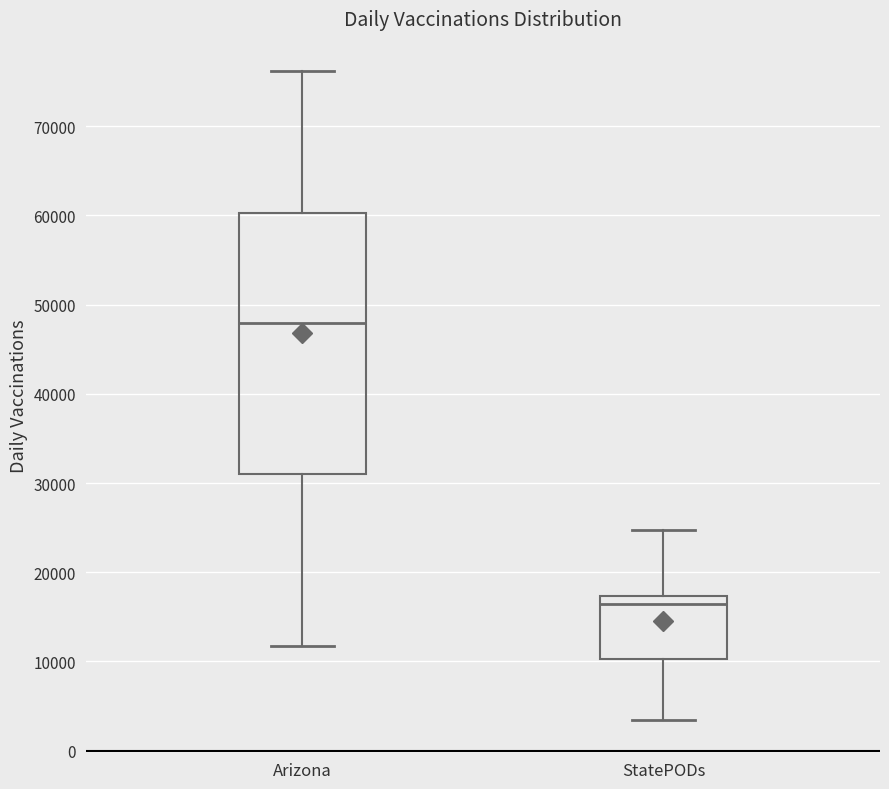

Where does the median line of the box for StatePODs sit on the y-axis? The values are not printed on the chart, so give them approximately, as read against the axis.

16000